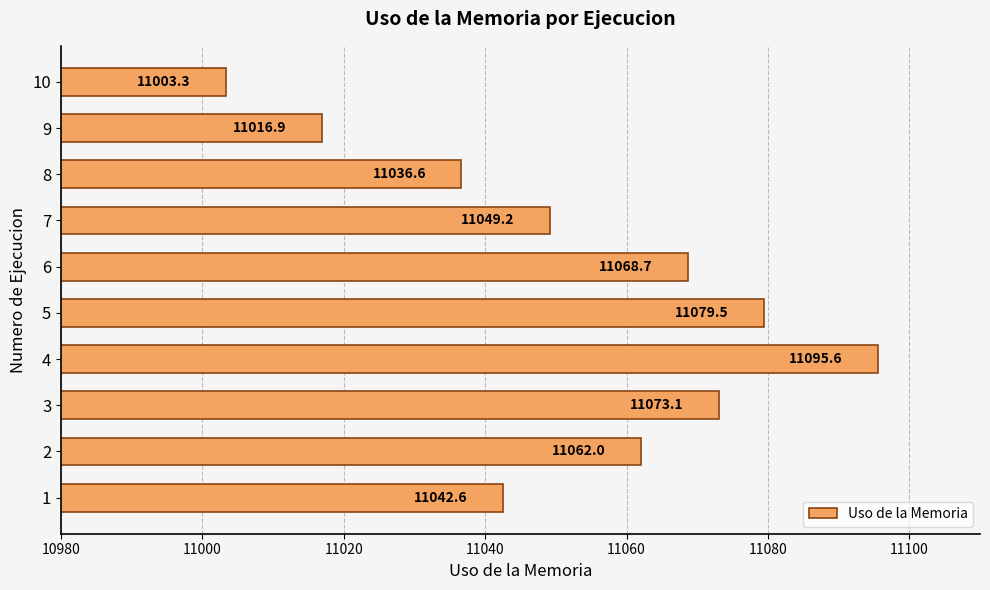

The chart shows a value of 11036.6 at 8. True or false?

True